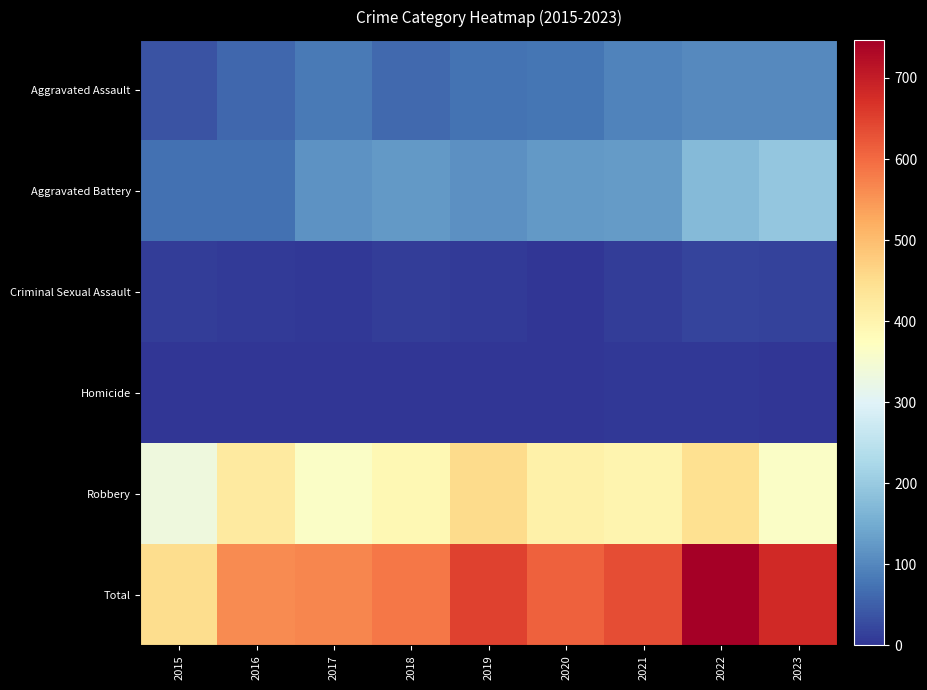

What is the maximum value shown in the chart?

747